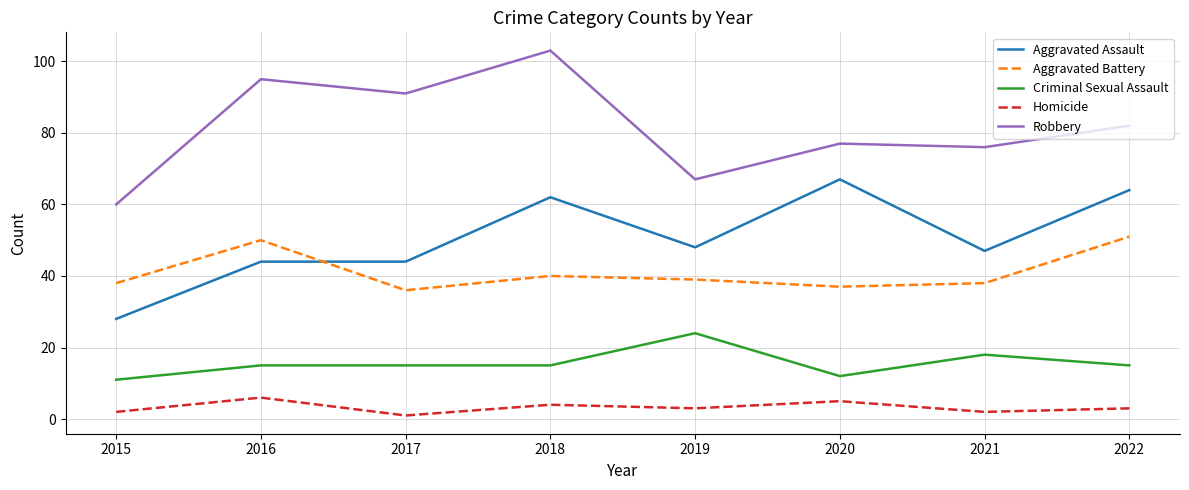

Which category has the lowest value in the Aggravated Battery series?

2017